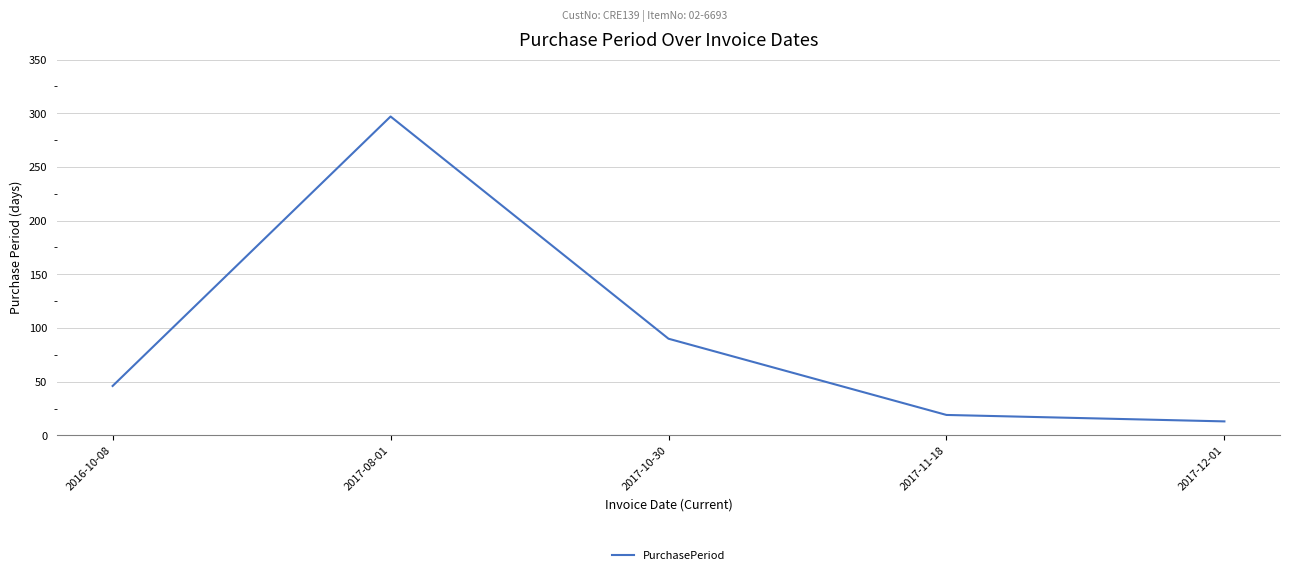

Count the number of categories in the chart.

5